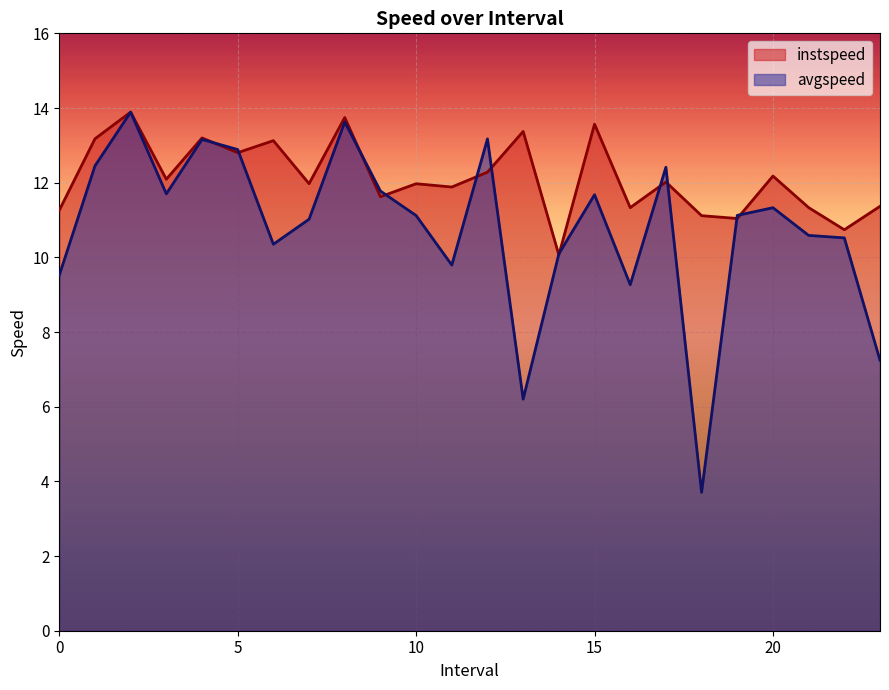

Rank the series by their maximum value, from lowest to highest.

instspeed, avgspeed